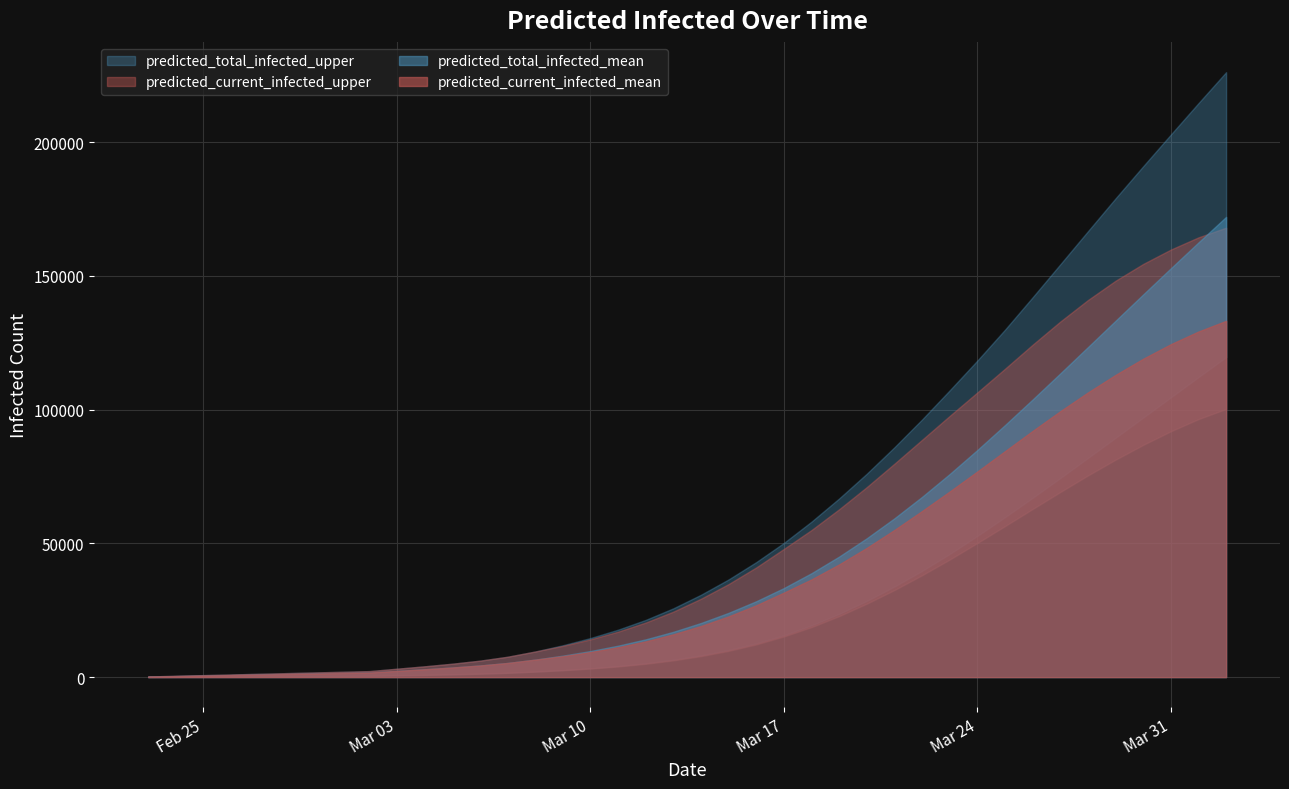

Is it true that predicted_current_infected_upper equals 129143 at 27?

False